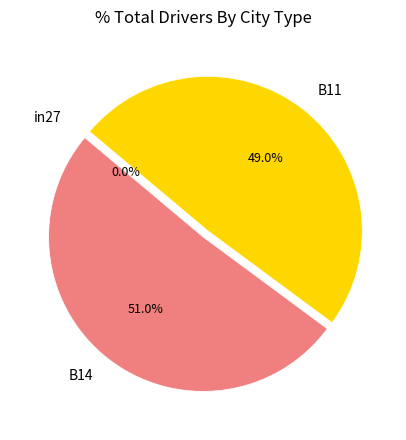

Rank the categories by value from highest to lowest.

B14, B11, in27